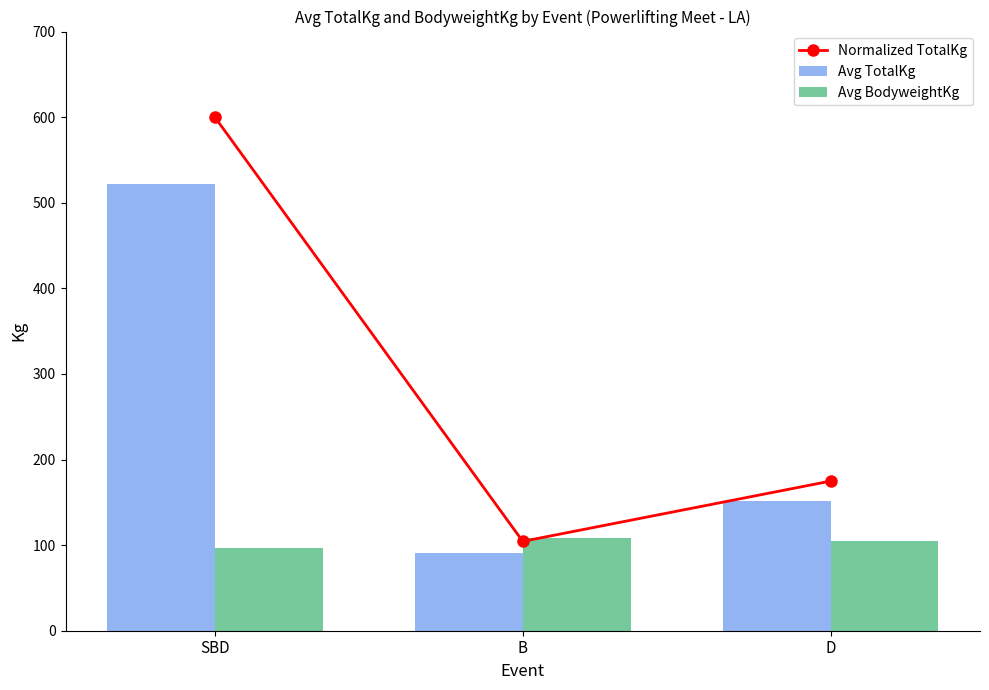

How many groups of bars are there?

3